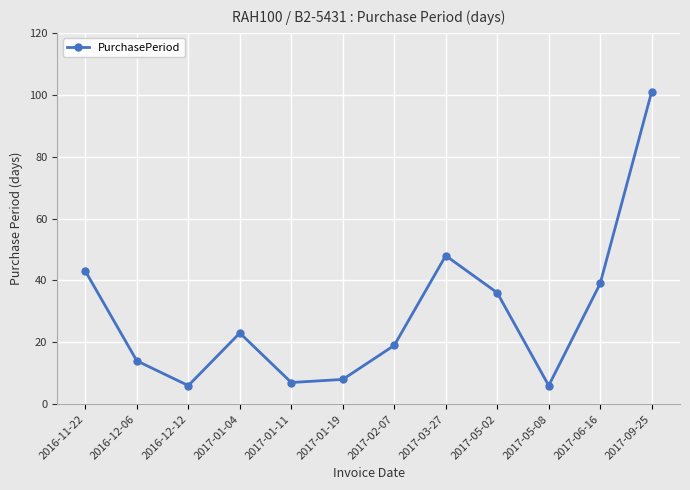

How many values are below 23?

6